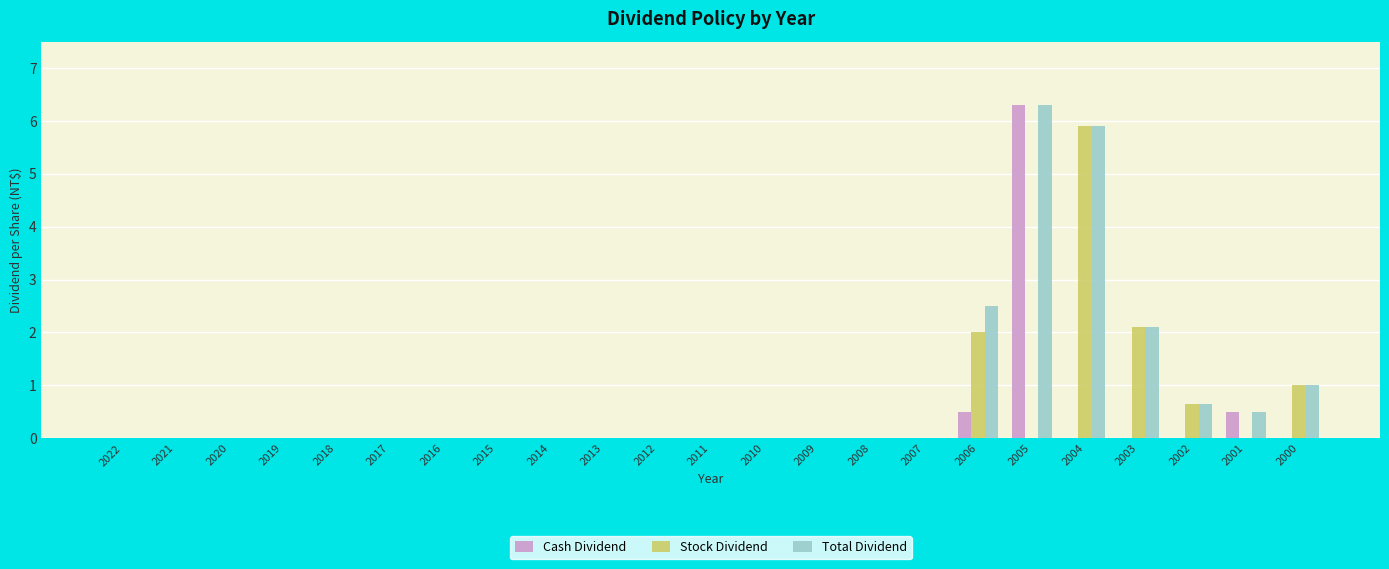

Reading right to left, what are all the values shown in this chart?

Cash Dividend: 2000=0.0	2001=0.5	2002=0.0	2003=0.0	2004=0.0	2005=6.3	2006=0.5	2007=0.0	2008=0.0	2009=0.0	2010=0.0	2011=0.0	2012=0.0	2013=0.0	2014=0.0	2015=0.0	2016=0.0	2017=0.0	2018=0.0	2019=0.0	2020=0.0	2021=0.0	2022=0.0
Stock Dividend: 2000=1.0	2001=0.0	2002=0.7	2003=2.1	2004=5.9	2005=0.0	2006=2.0	2007=0.0	2008=0.0	2009=0.0	2010=0.0	2011=0.0	2012=0.0	2013=0.0	2014=0.0	2015=0.0	2016=0.0	2017=0.0	2018=0.0	2019=0.0	2020=0.0	2021=0.0	2022=0.0
Total Dividend: 2000=1.0	2001=0.5	2002=0.7	2003=2.1	2004=5.9	2005=6.3	2006=2.5	2007=0.0	2008=0.0	2009=0.0	2010=0.0	2011=0.0	2012=0.0	2013=0.0	2014=0.0	2015=0.0	2016=0.0	2017=0.0	2018=0.0	2019=0.0	2020=0.0	2021=0.0	2022=0.0